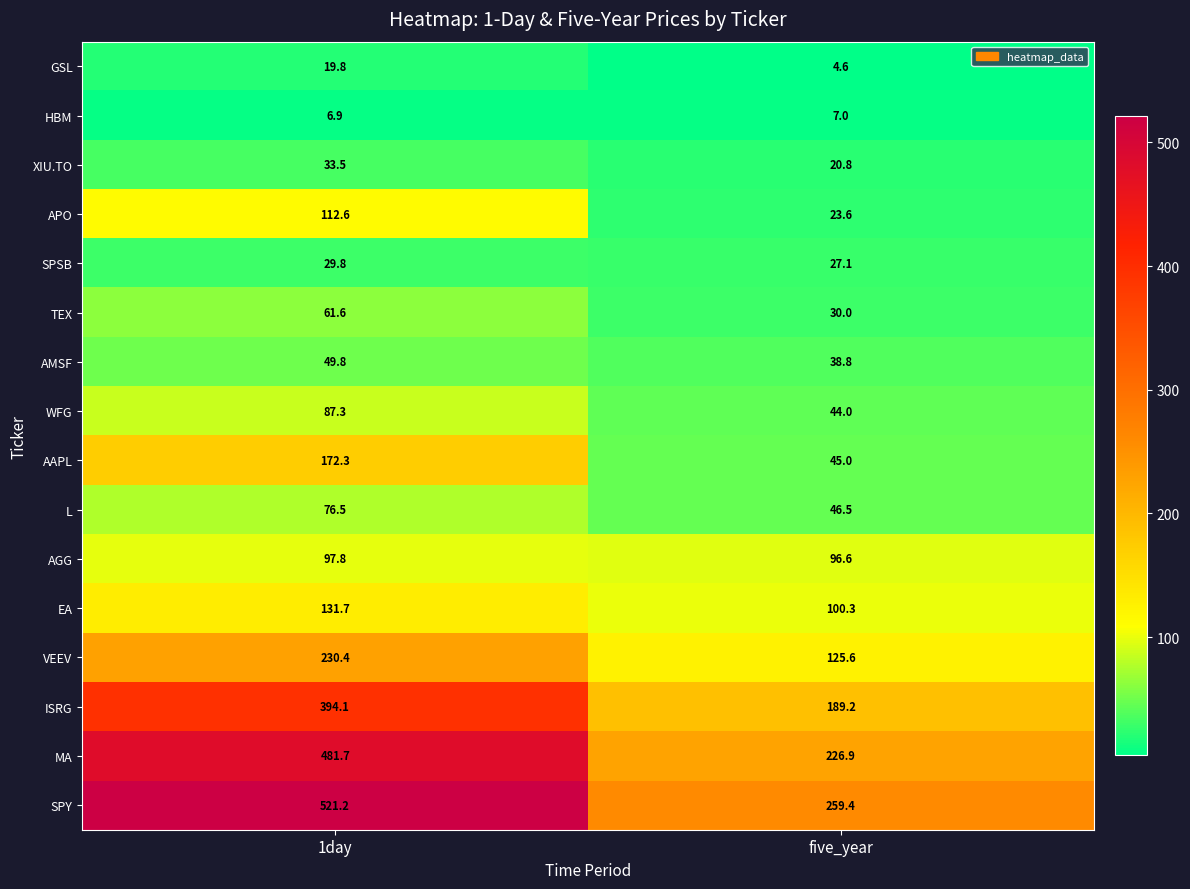

What is the difference between the maximum and minimum values in the GSL series?

15.2